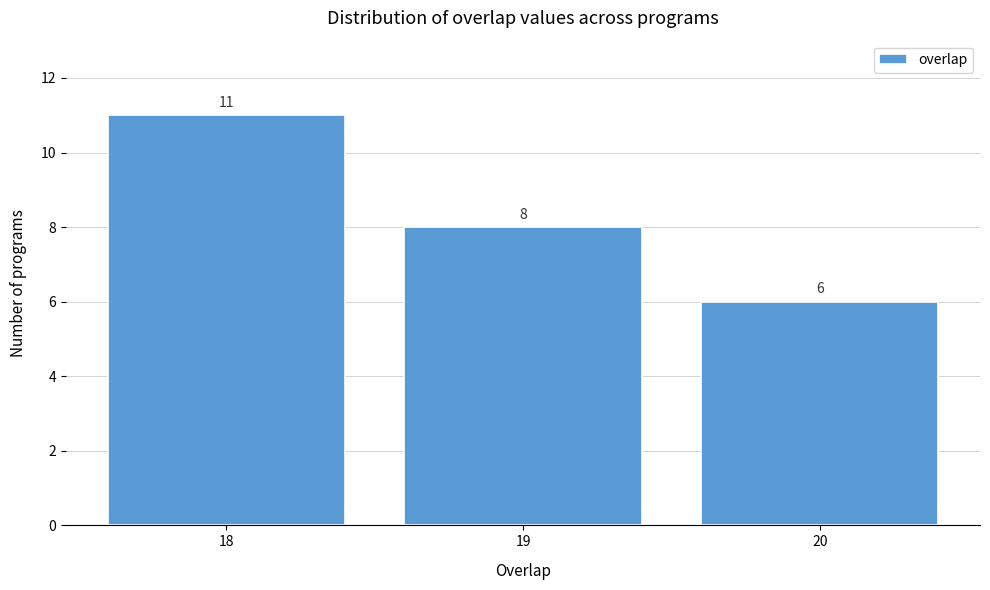

Reading left to right, what are all the values shown in this chart?

11	8	6